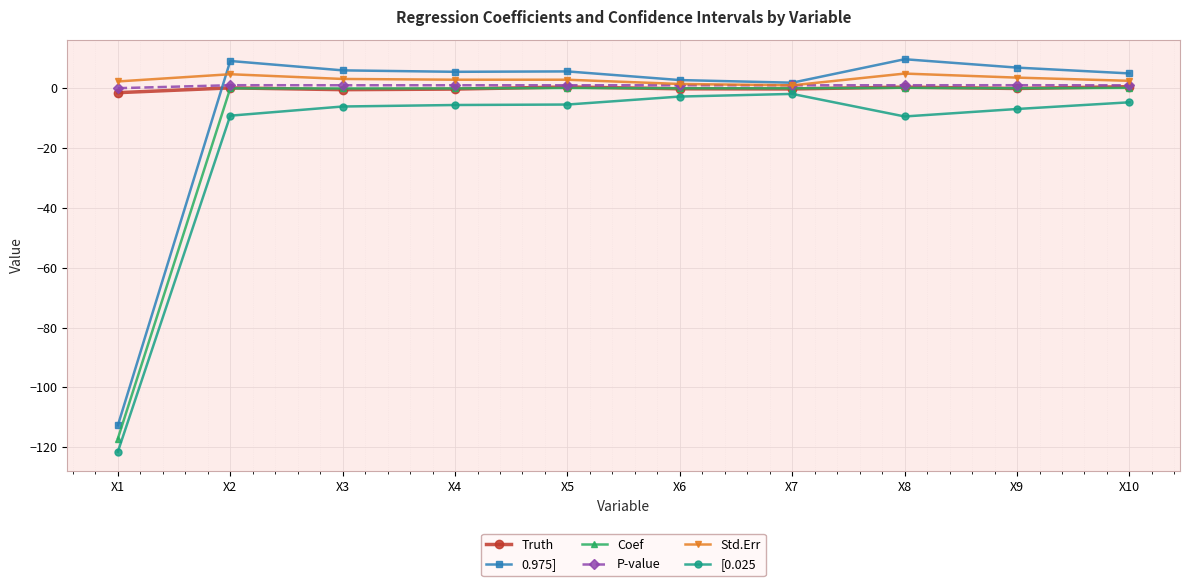

What is the maximum value for 0.975]?

9.7